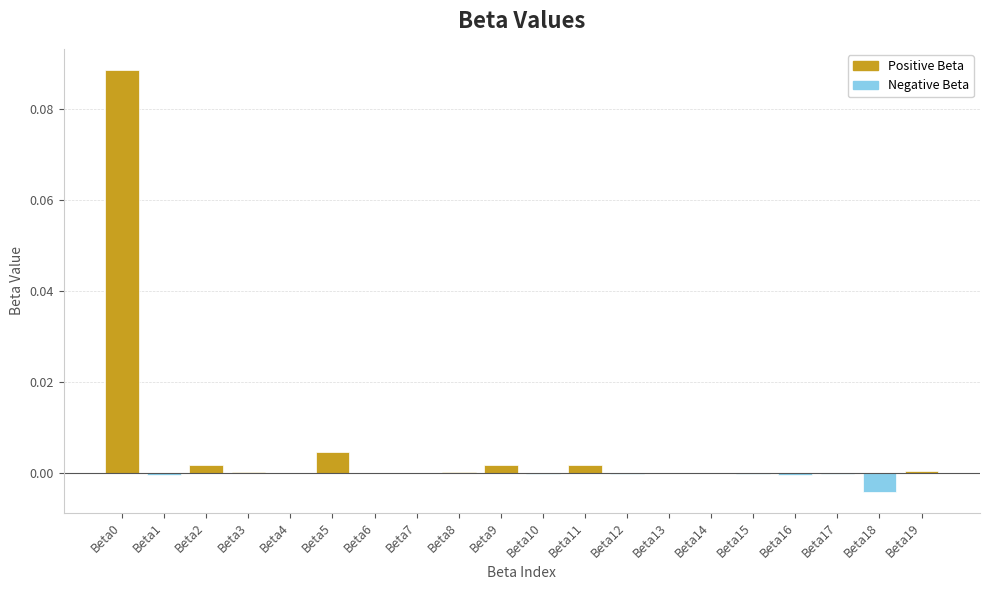

The value at Beta19 is 0.0. True or false?

True